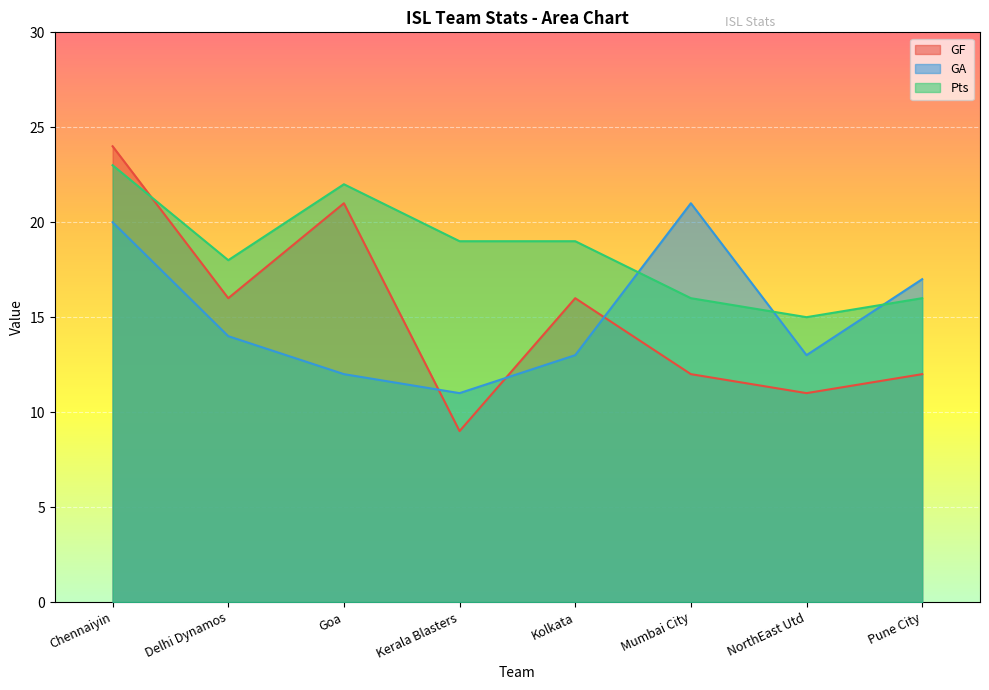

What is the maximum value for GA?

21